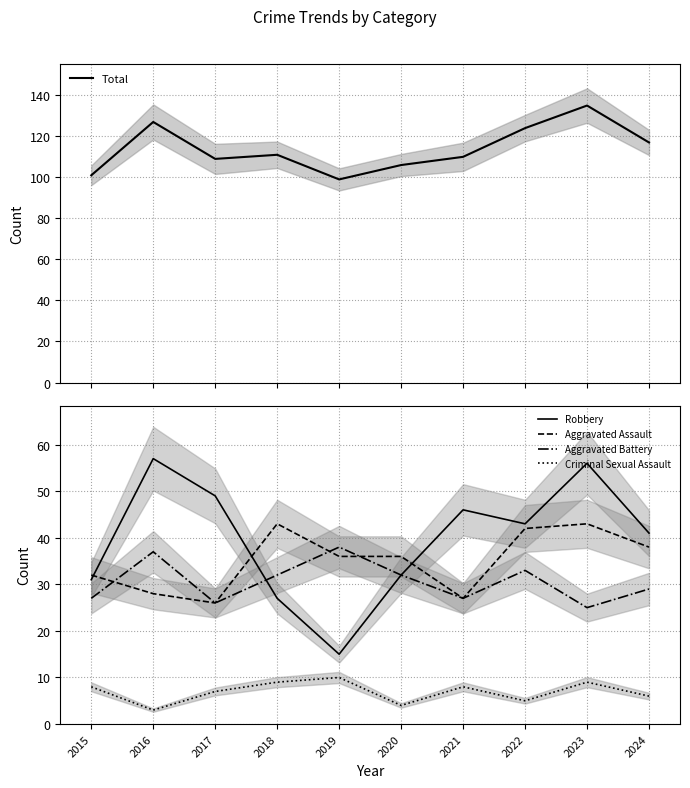

What is the difference between the Aggravated Battery values at 2018 and 2017?

6